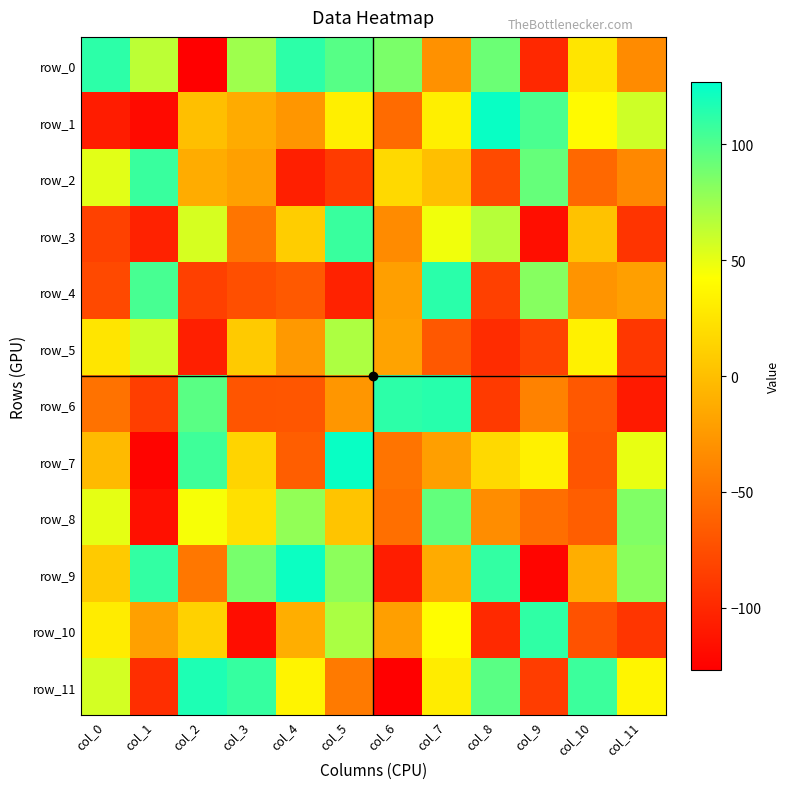

At col_8, list the series in order from largest to smallest.

row_1, row_9, row_11, row_0, row_3, row_7, row_8, row_2, row_4, row_6, row_5, row_10